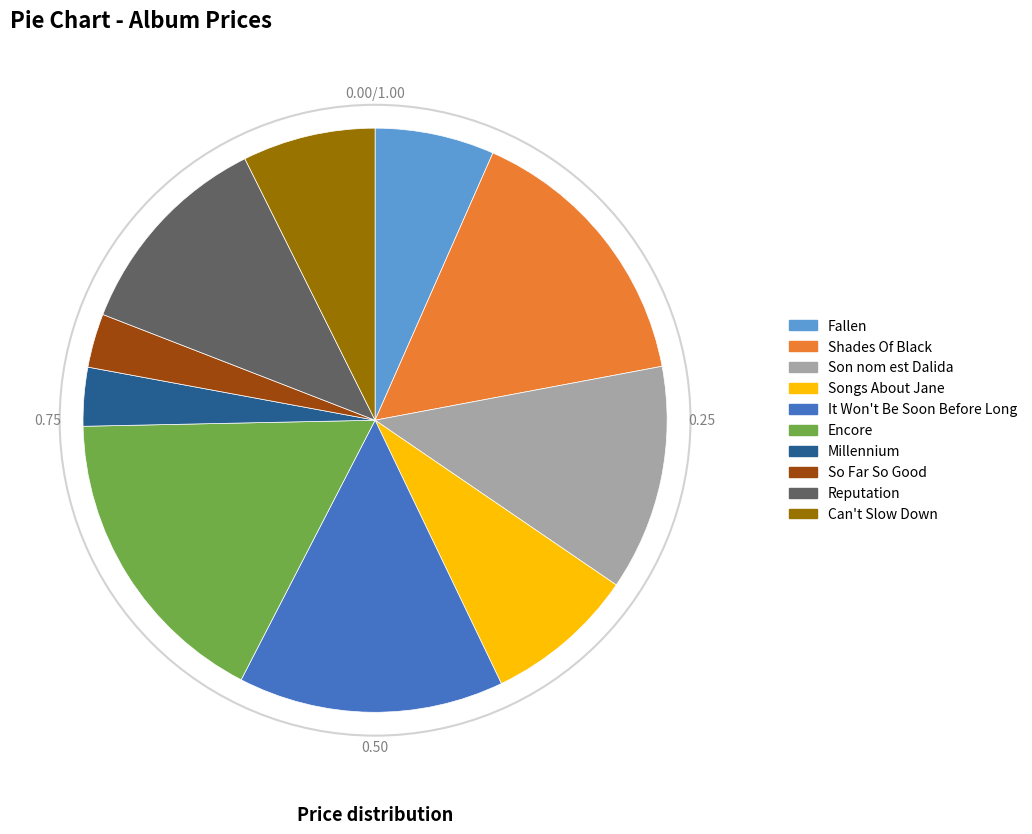

Count the number of slices in the pie.

10